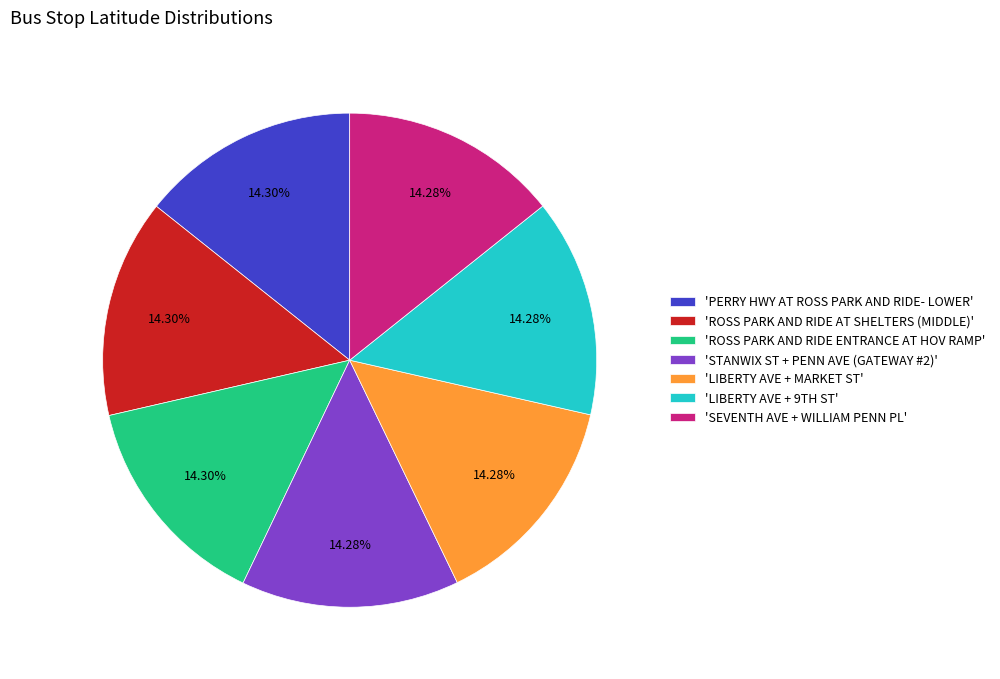

Is there any slice that represents more than half of the pie?

No